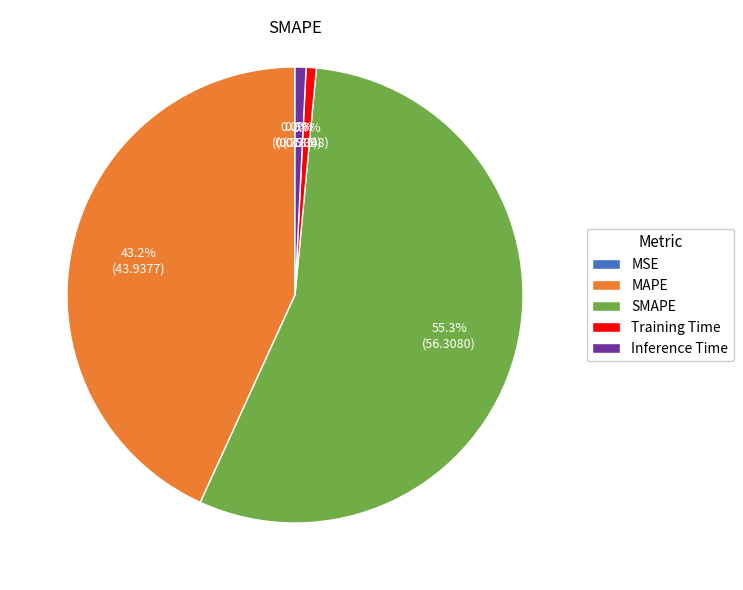

To the nearest percent, what portion does SMAPE represent?

55%